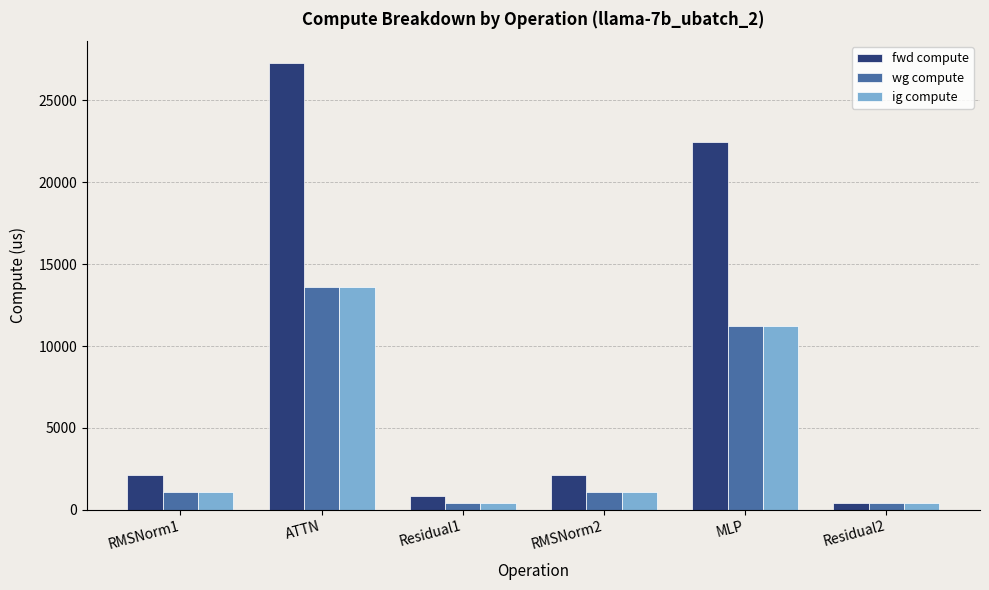

What are all the series names shown in the legend?

fwd compute, wg compute, ig compute